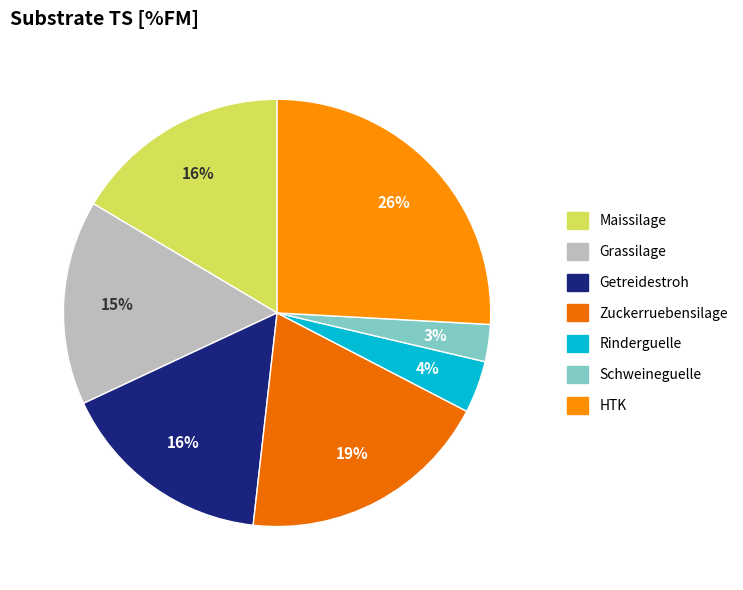

How many slices are in this pie chart?

7